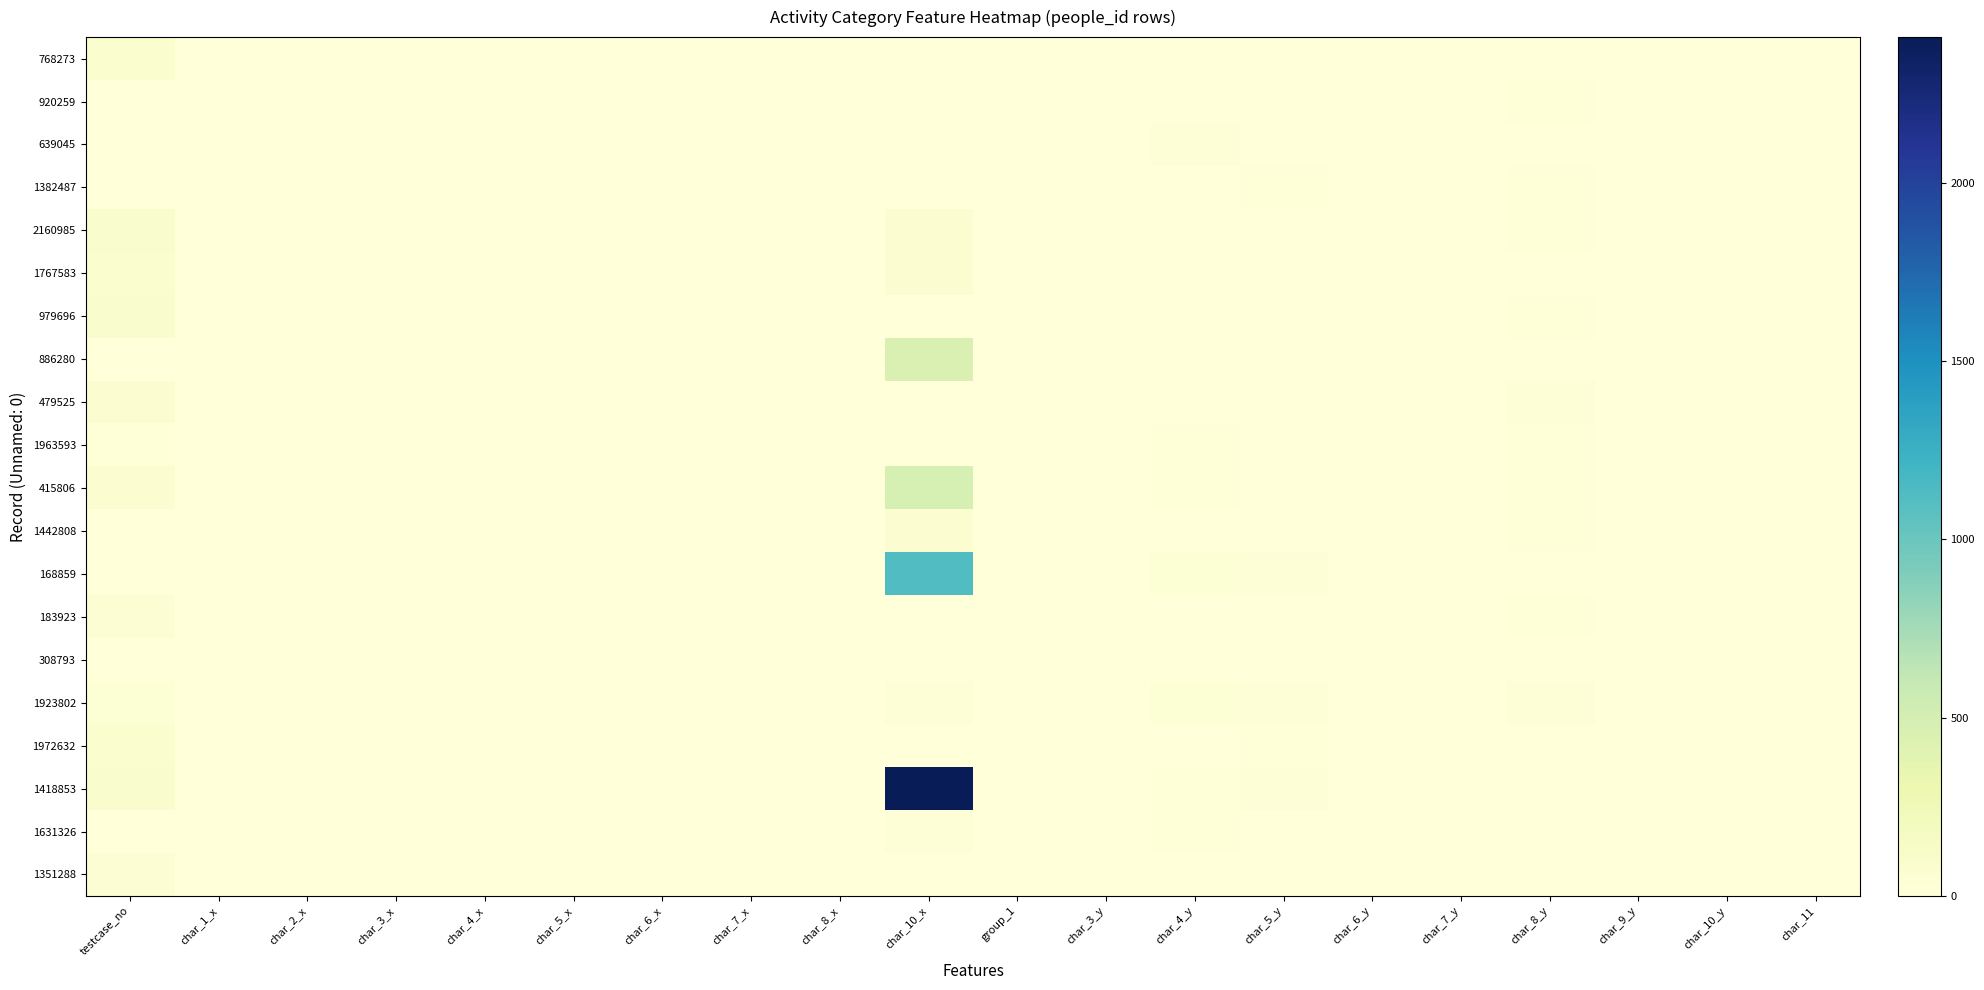

Which series changed the most between char_10_x and group_1?

1418853